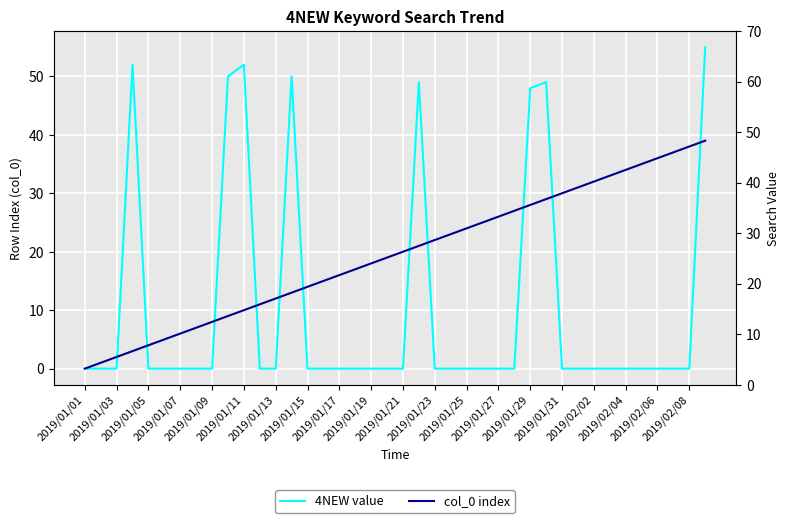

Is this an area chart (filled region under the line)?

No